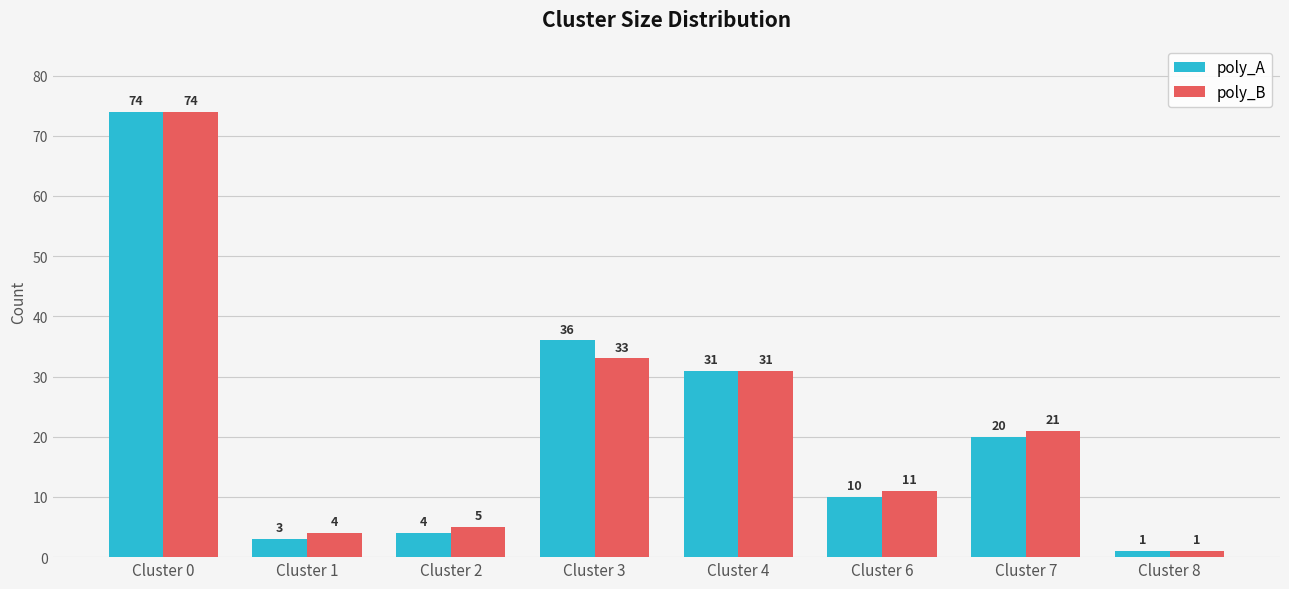

Which label corresponds to the smallest value in the chart?

Cluster 8